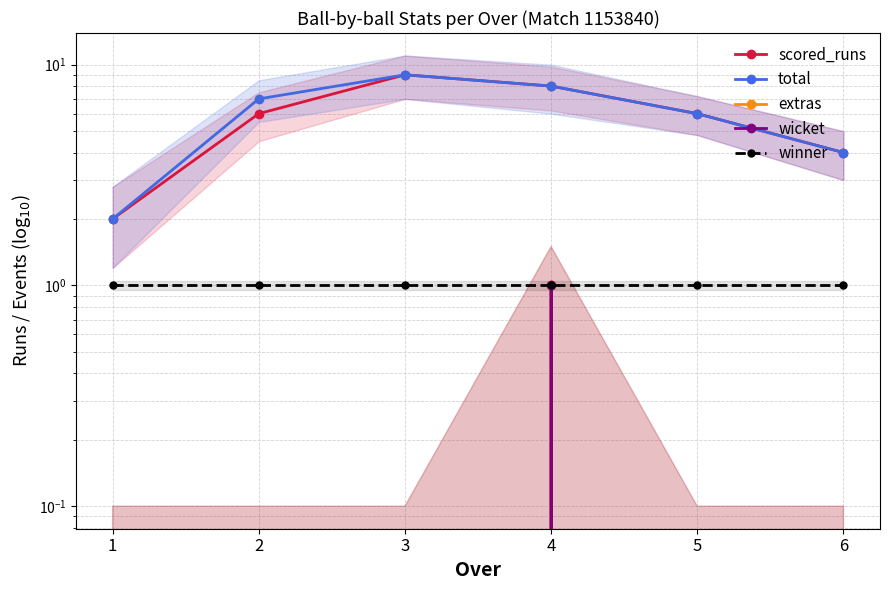

Reading right to left, extract all data points from this chart.

scored_runs: 6=4	5=6	4=8	3=9	2=6	1=2
total: 6=4	5=6	4=8	3=9	2=7	1=2
extras: 6=0	5=0	4=1	3=0	2=0	1=0
wicket: 6=0	5=0	4=1	3=0	2=0	1=0
winner: 6=1	5=1	4=1	3=1	2=1	1=1